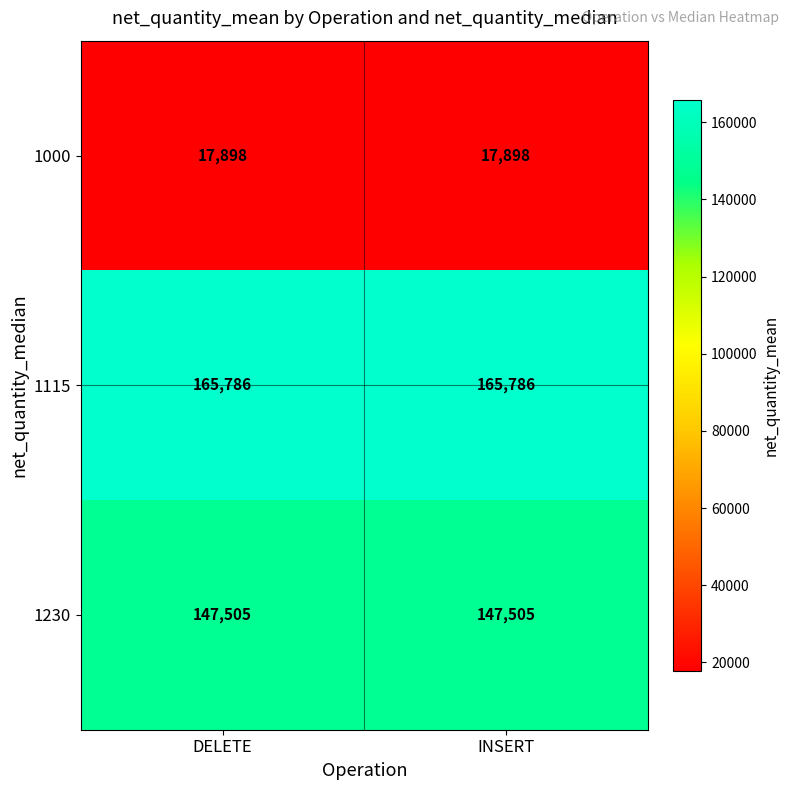

Reading left to right, what are all the values shown in this chart?

1000: DELETE=17898	INSERT=17898
1115: DELETE=165786	INSERT=165786
1230: DELETE=147505	INSERT=147505